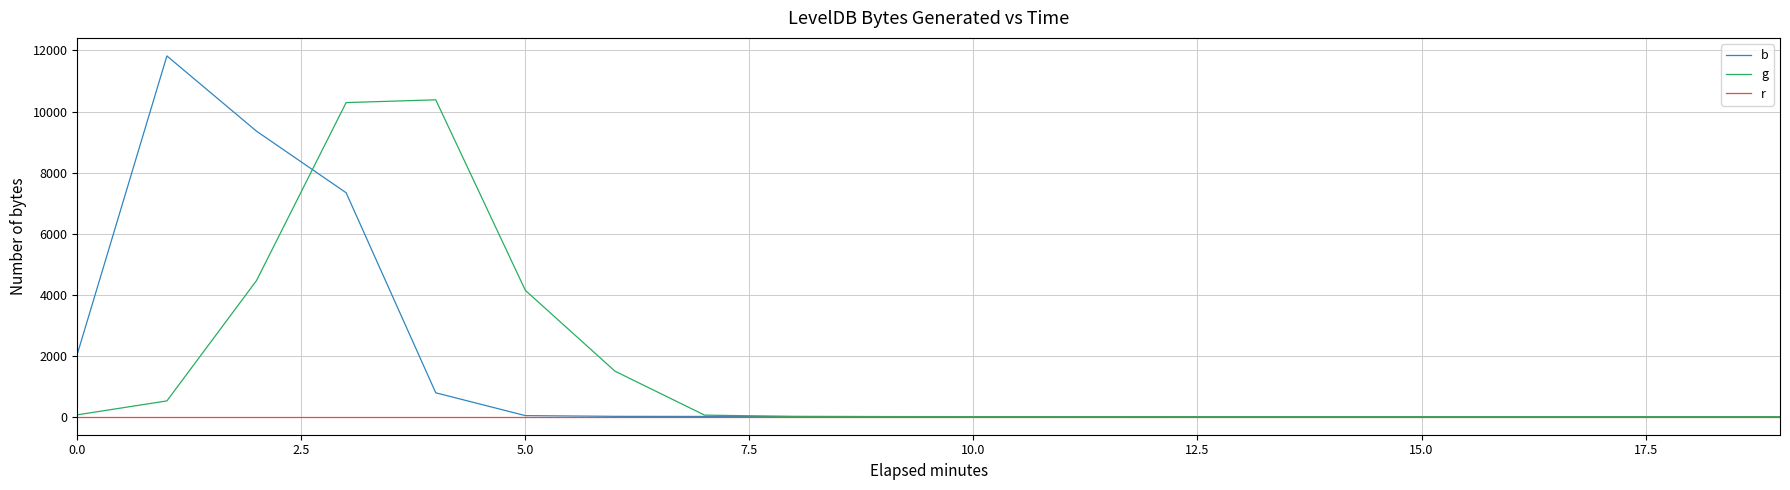

Rank the series by their maximum value, from highest to lowest.

b, g, r